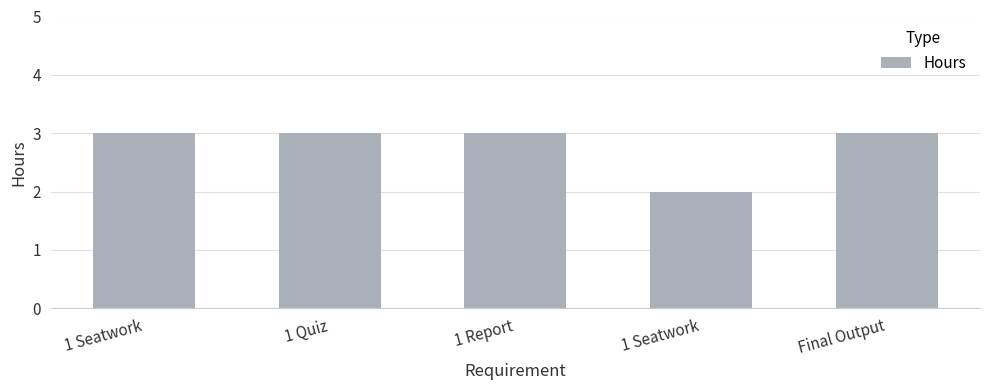

Is it true that the value at Final Output is 3?

True